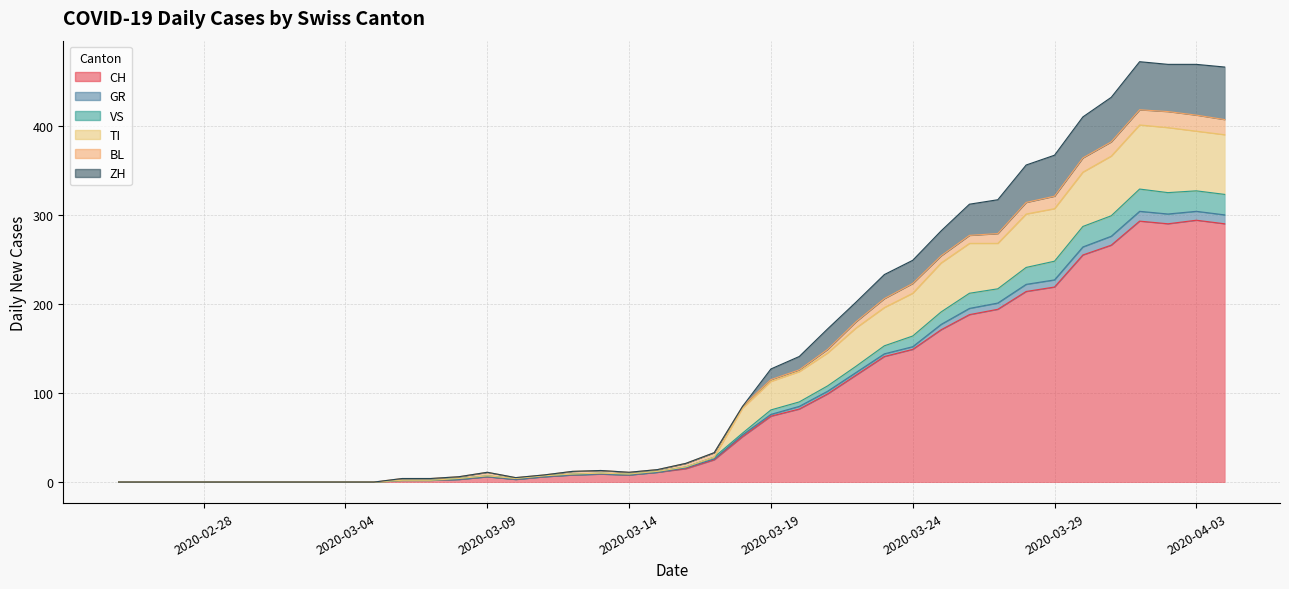

Which category has the lowest value across all series?

2020-02-25